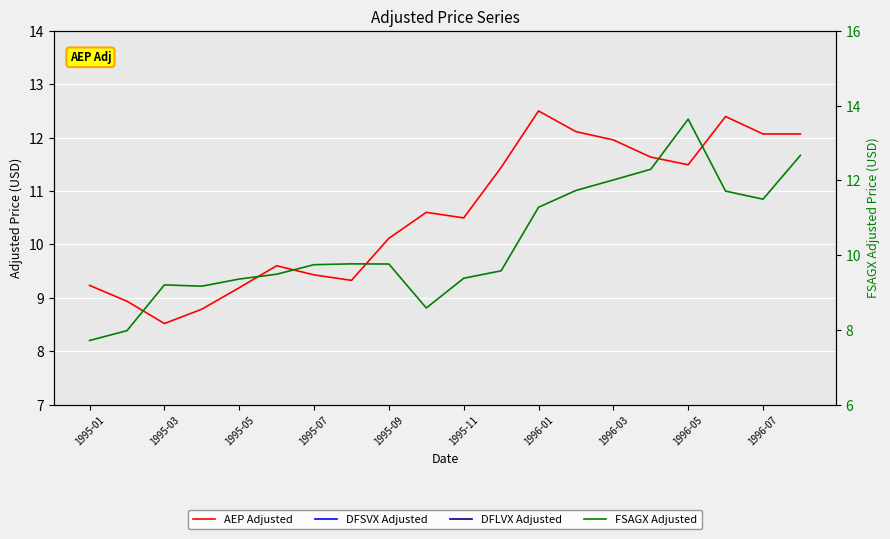

True or false: FSAGX Adjusted and AEP Adjusted intersect in this chart.

True